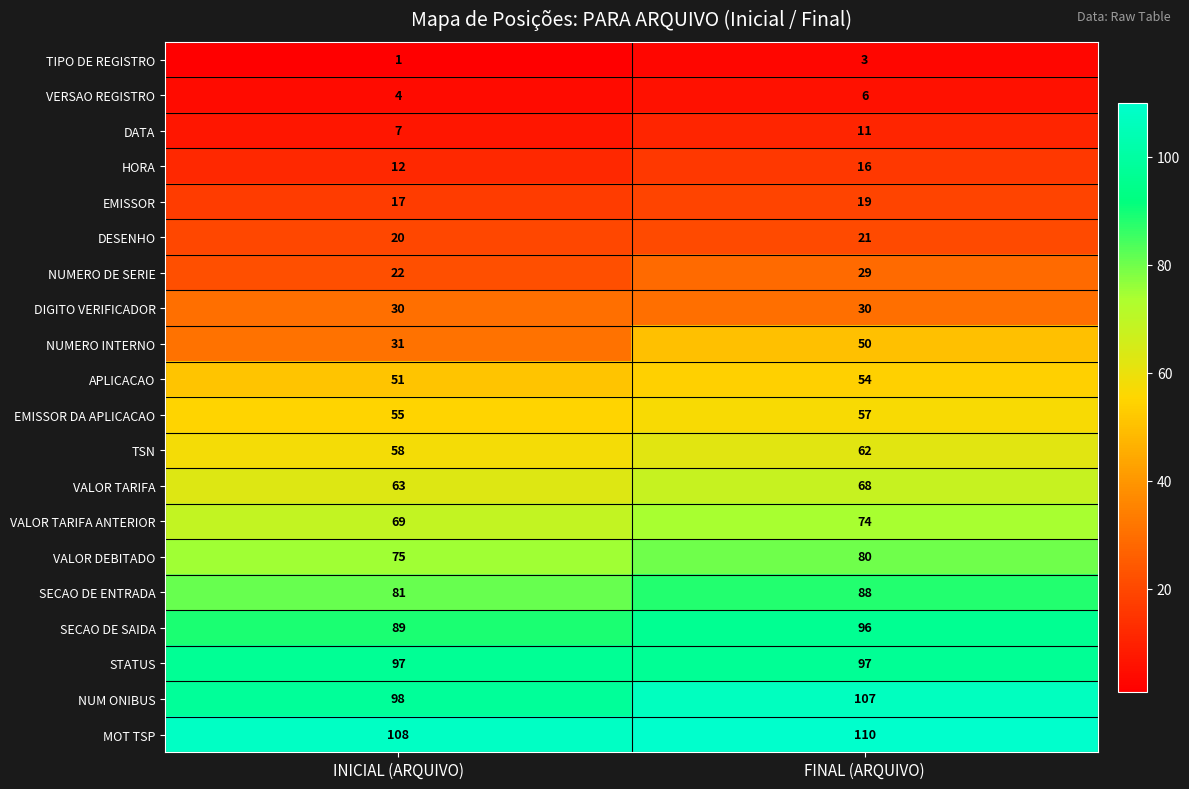

At FINAL (ARQUIVO), list the series in order from largest to smallest.

MOT TSP, NUM ONIBUS, STATUS, SECAO DE SAIDA, SECAO DE ENTRADA, VALOR DEBITADO, VALOR TARIFA ANTERIOR, VALOR TARIFA, TSN, EMISSOR DA APLICACAO, APLICACAO, NUMERO INTERNO, DIGITO VERIFICADOR, NUMERO DE SERIE, DESENHO, EMISSOR, HORA, DATA, VERSAO REGISTRO, TIPO DE REGISTRO